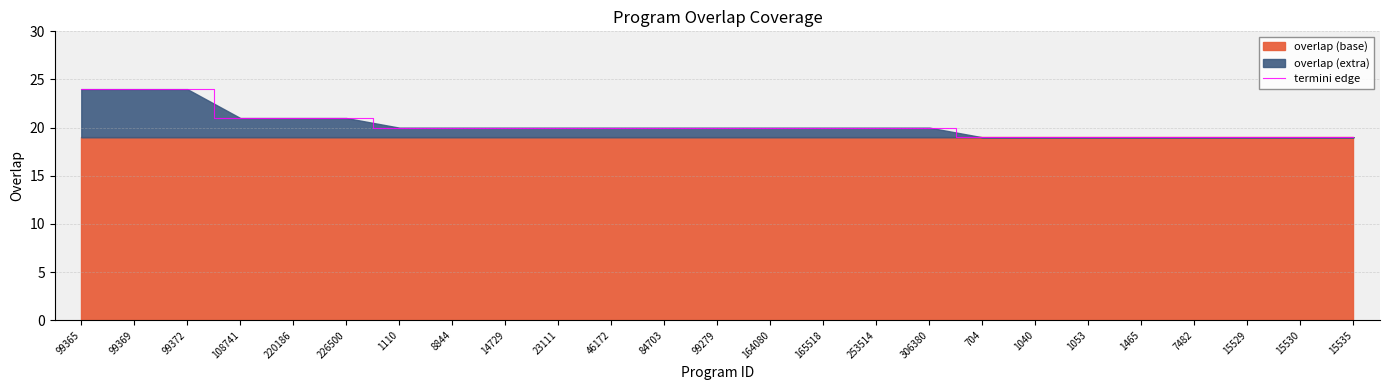

What is the change in value from 306380 to 1465?

-1